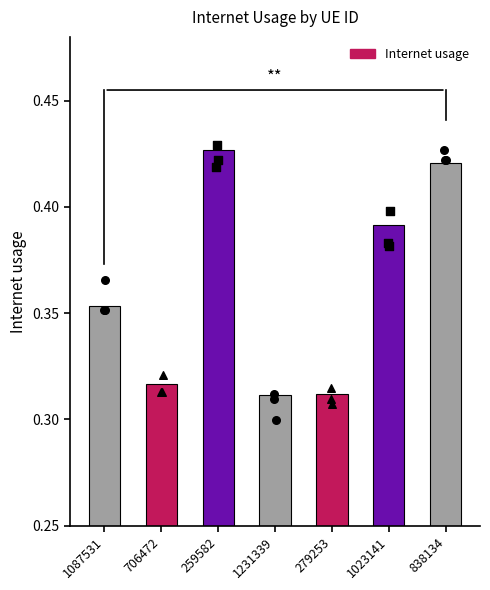

Between 279253 and 1087531, which is larger?

1087531